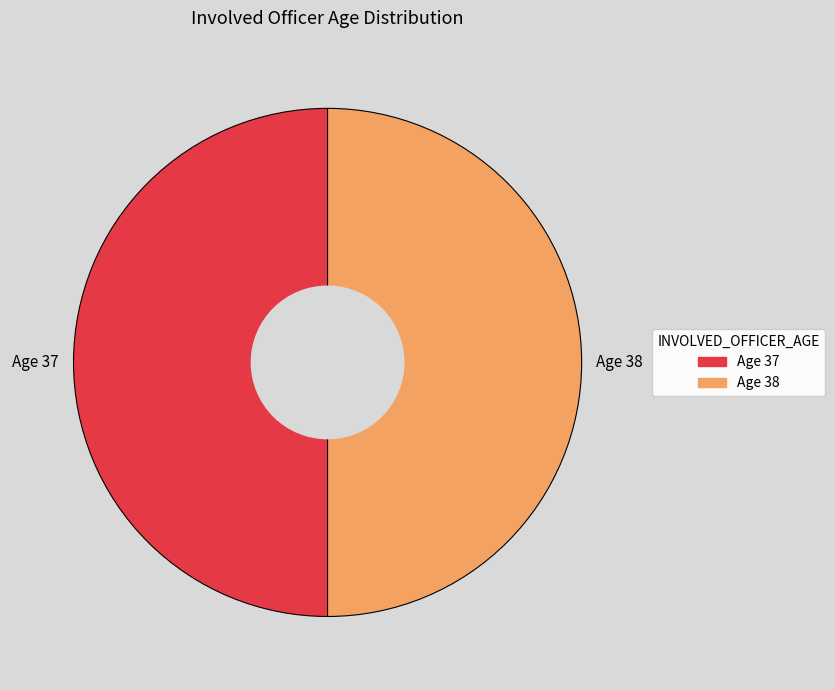

Rank the categories by value from lowest to highest.

38, 37